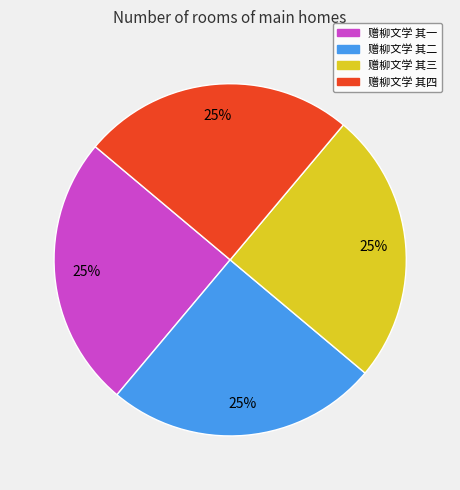

The 赠柳文学 其二 slice represents 19% of the pie. True or false?

False